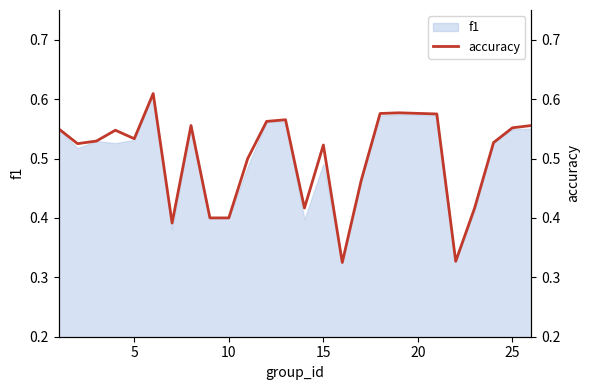

True or false: the data has more than 2 interior local peaks.

True